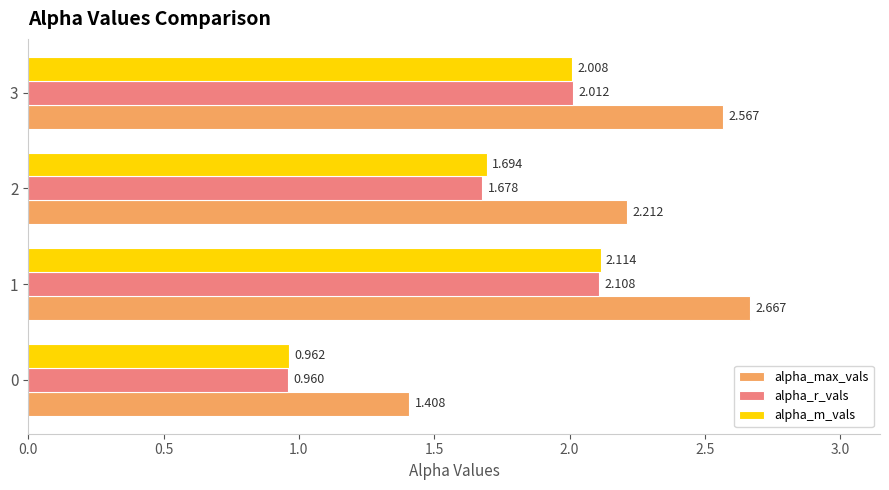

Is the value of alpha_max_vals at 2 greater than the value of alpha_r_vals at 0?

Yes